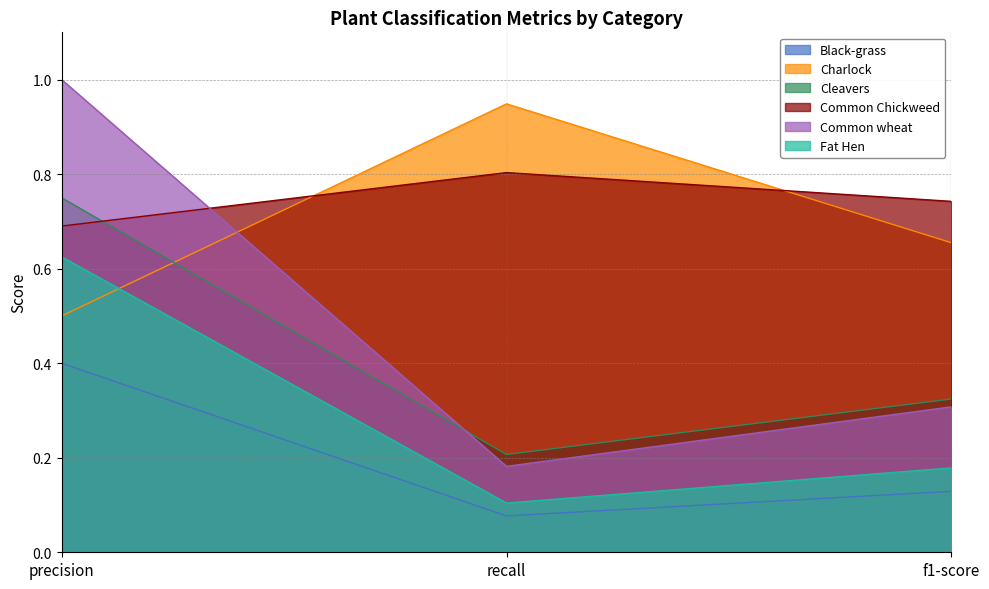

The Cleavers series shows 0.2 at recall. True or false?

True